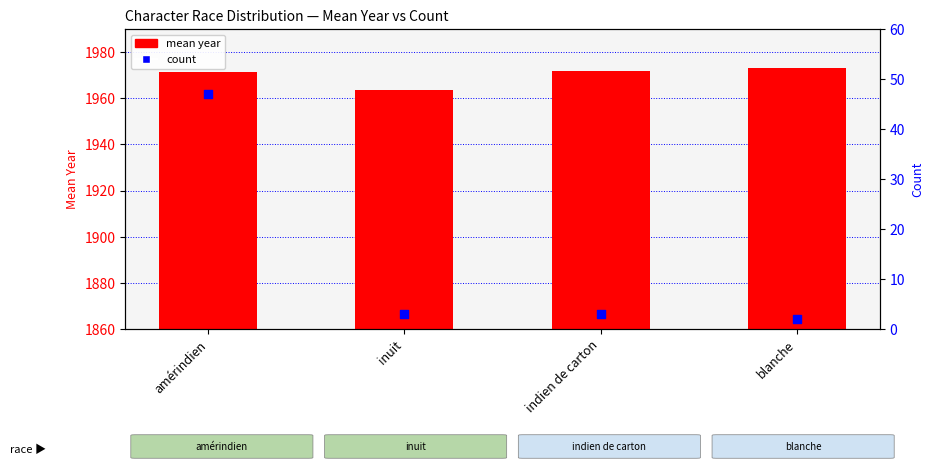

At how many categories does at least one series exceed 1002?

4